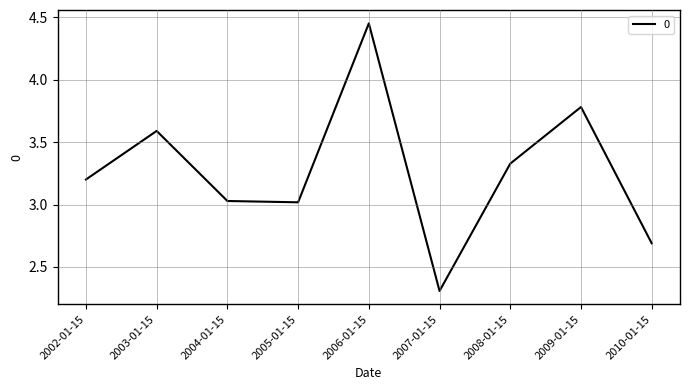

True or false: the data shows 3.0 at 2004-01-15.

True